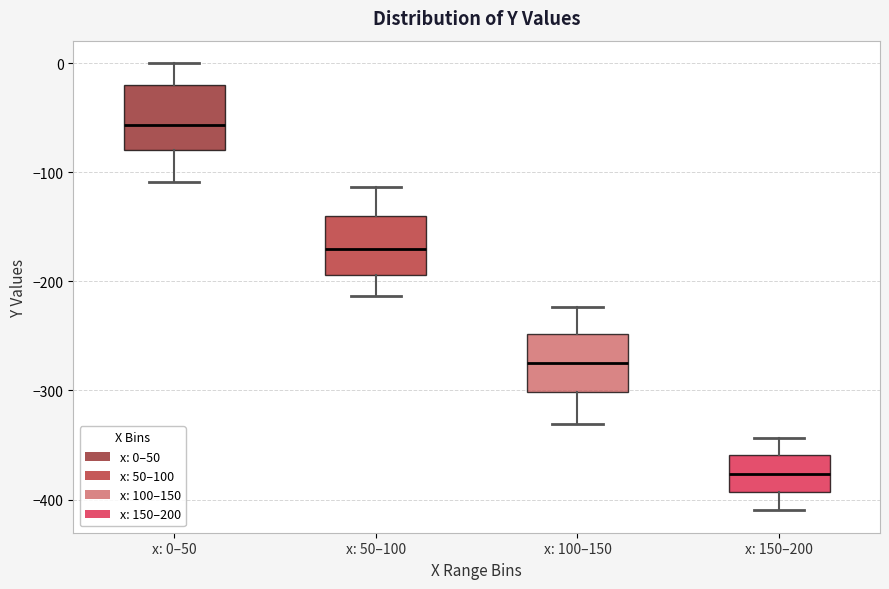

Where does the lower whisker of the box for x: 150–200 end on the y-axis? The values are not printed on the chart, so give them approximately, as read against the axis.

-410